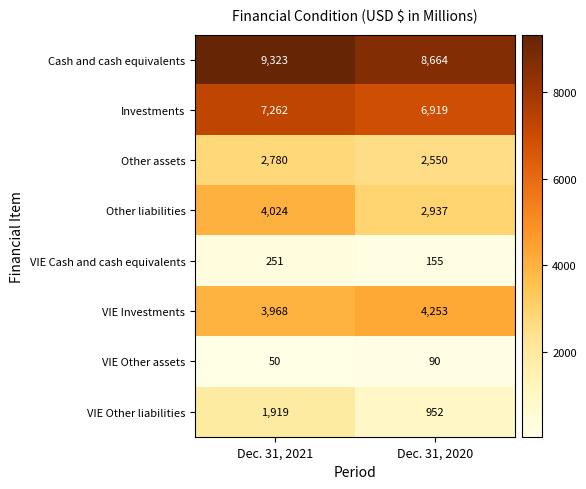

What is the total value across all series at Dec. 31, 2021?

29577